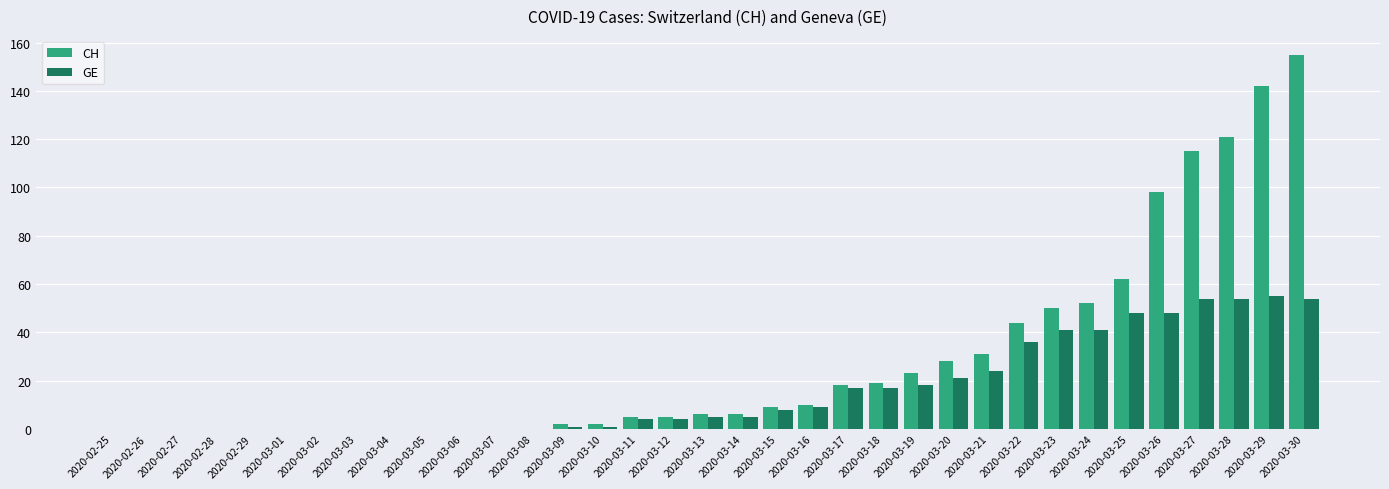

Is the value of GE at 2020-03-26 greater than the value of CH at 2020-03-07?

Yes